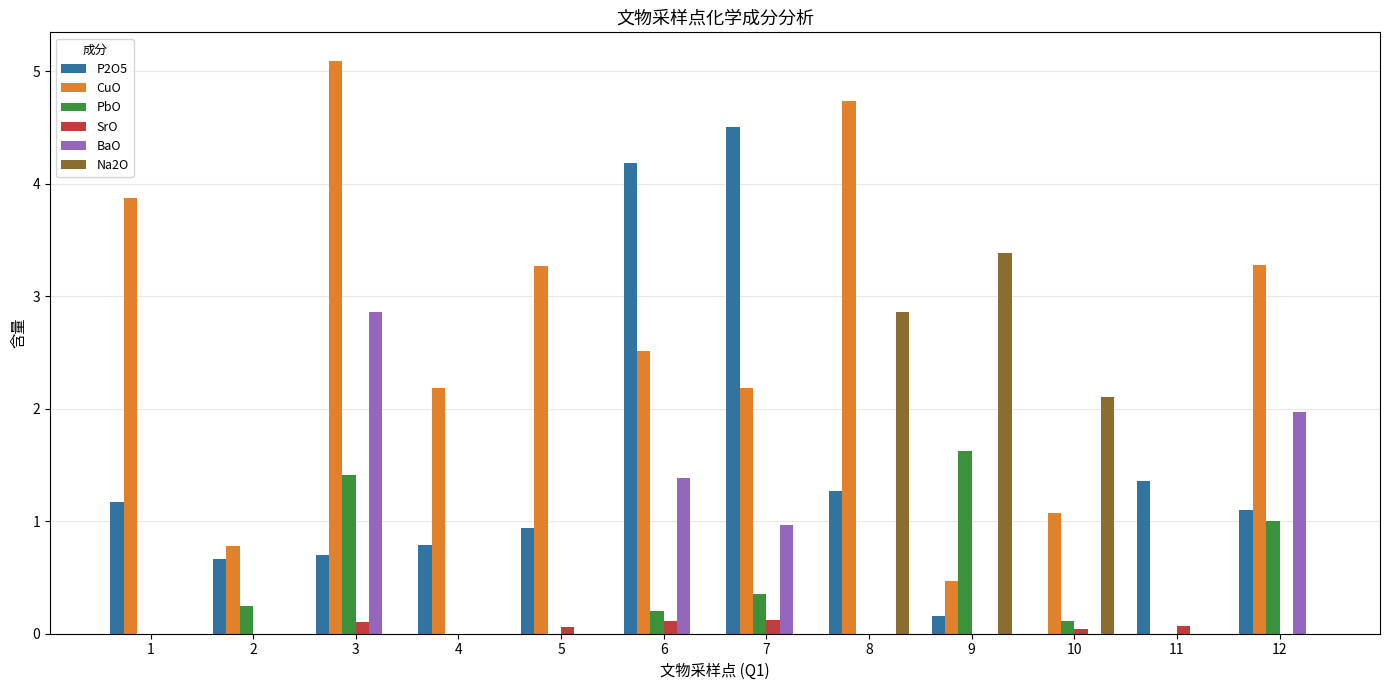

What are all the series names shown in the legend?

P2O5, CuO, PbO, SrO, BaO, Na2O